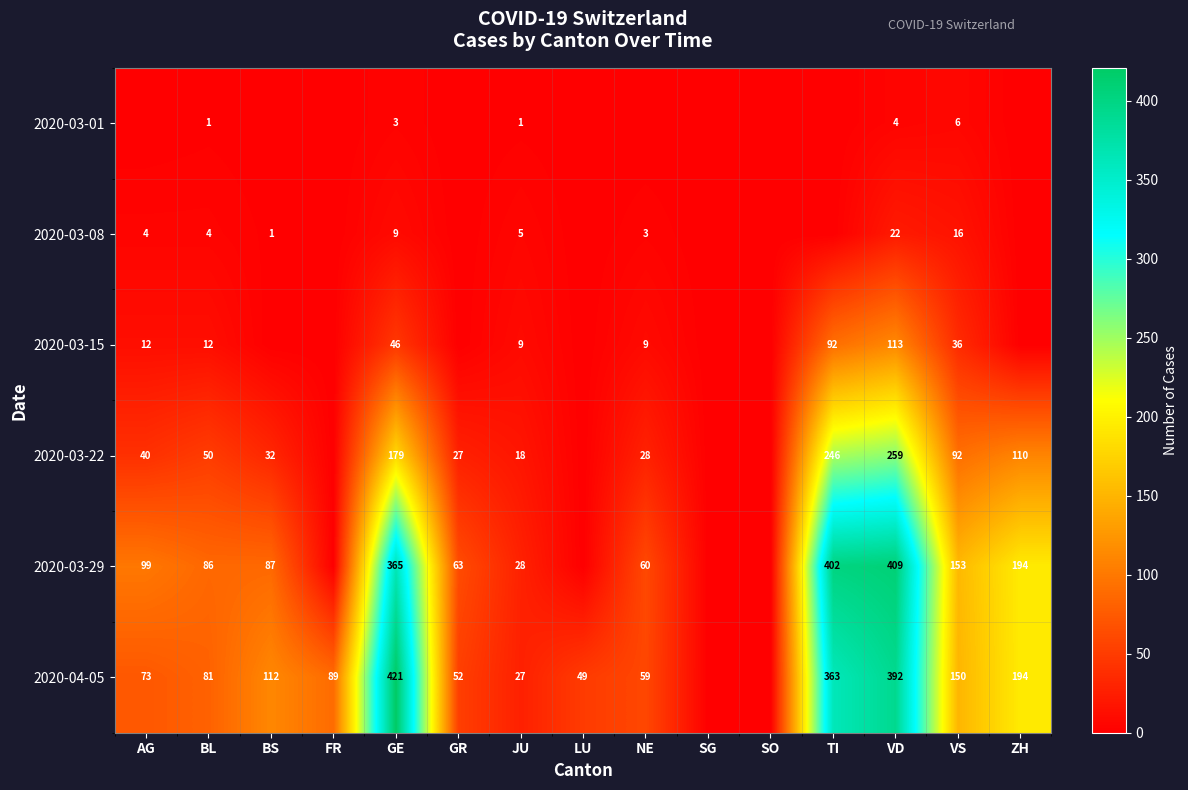

At how many categories does at least one series exceed 128?

5